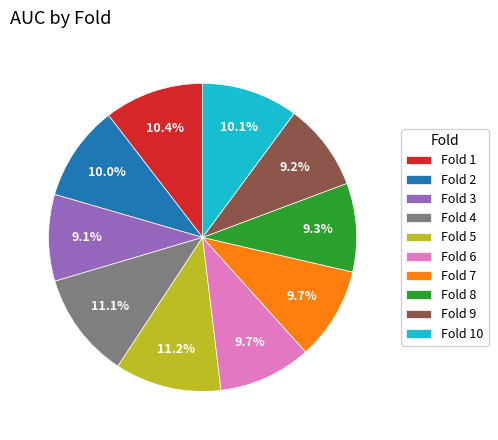

Is it true that Fold 9 is 9% of the pie?

True